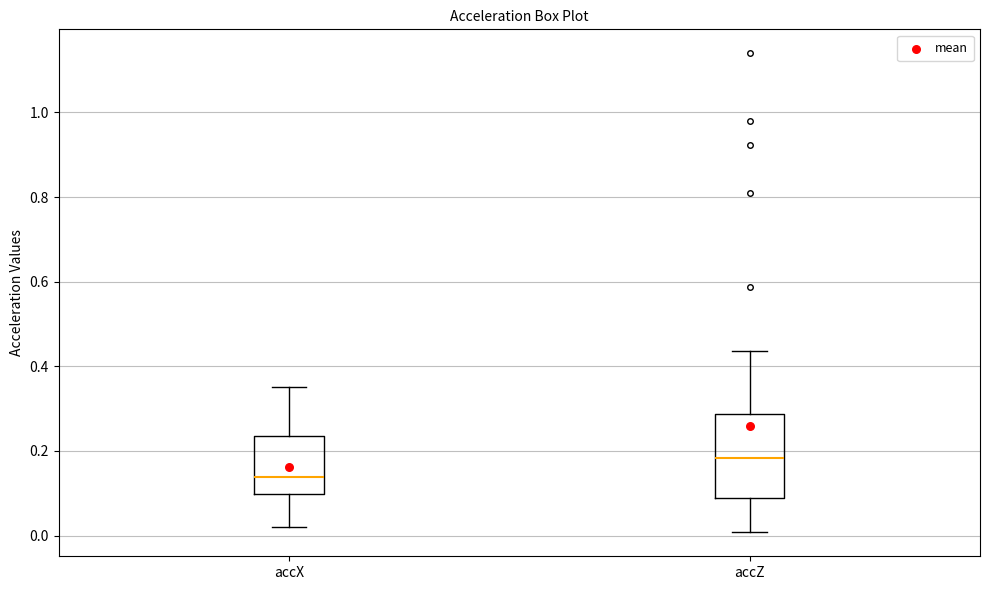

Which box has the highest median line?

accZ